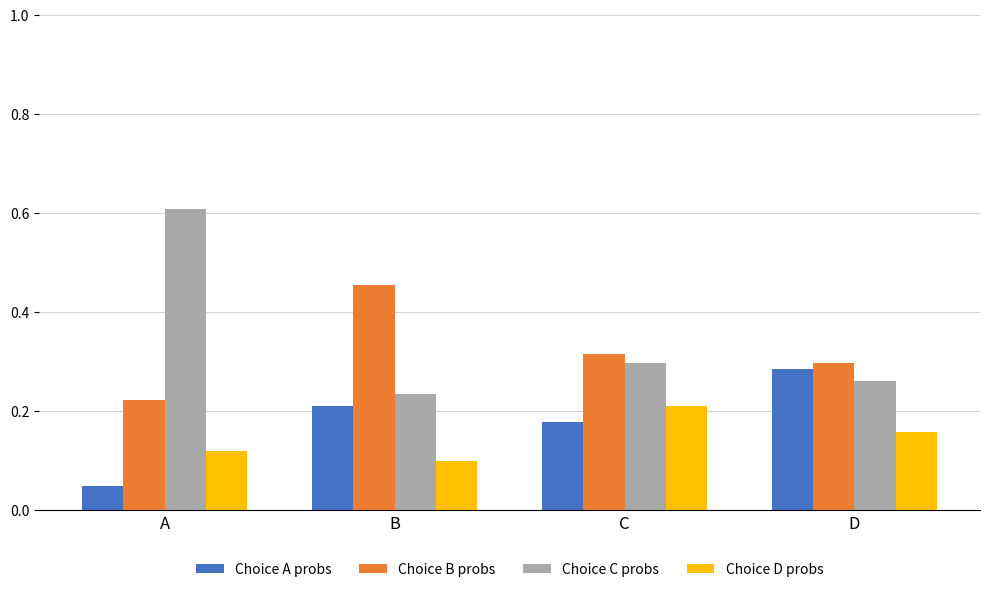

How many bars are there in total?

16